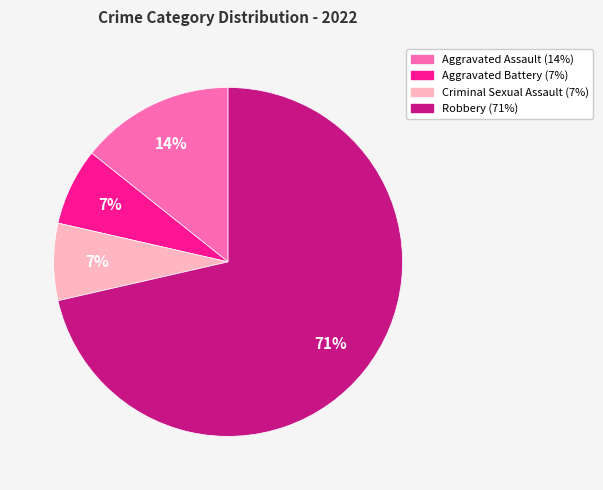

To the nearest percent, what is the combined percentage of Criminal Sexual Assault and Robbery?

79%